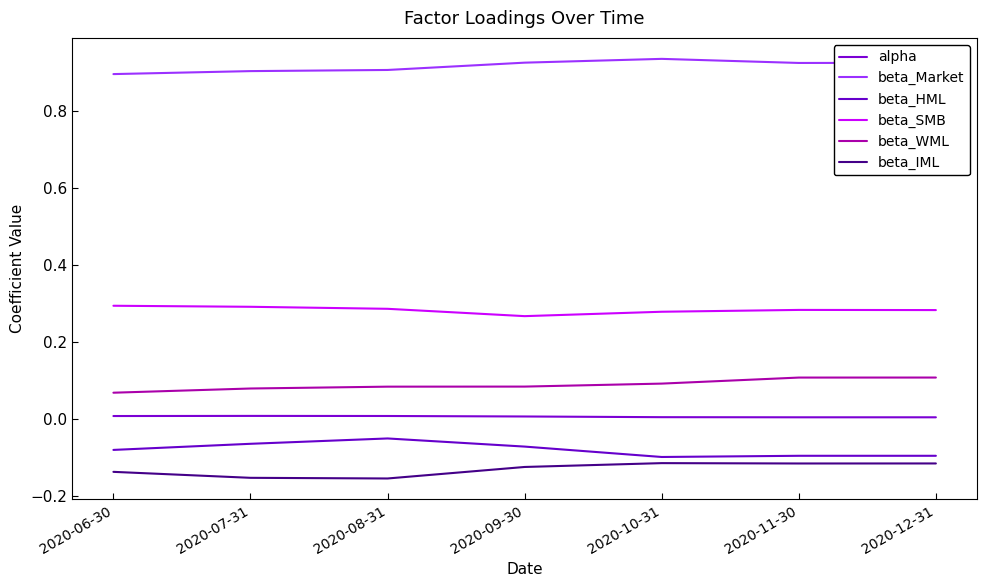

What is the difference between the highest and lowest values at 2020-11-30?

1.0